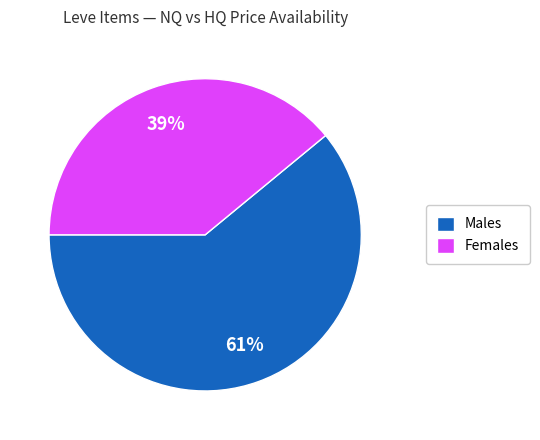

Which category has the biggest portion of the pie?

Males